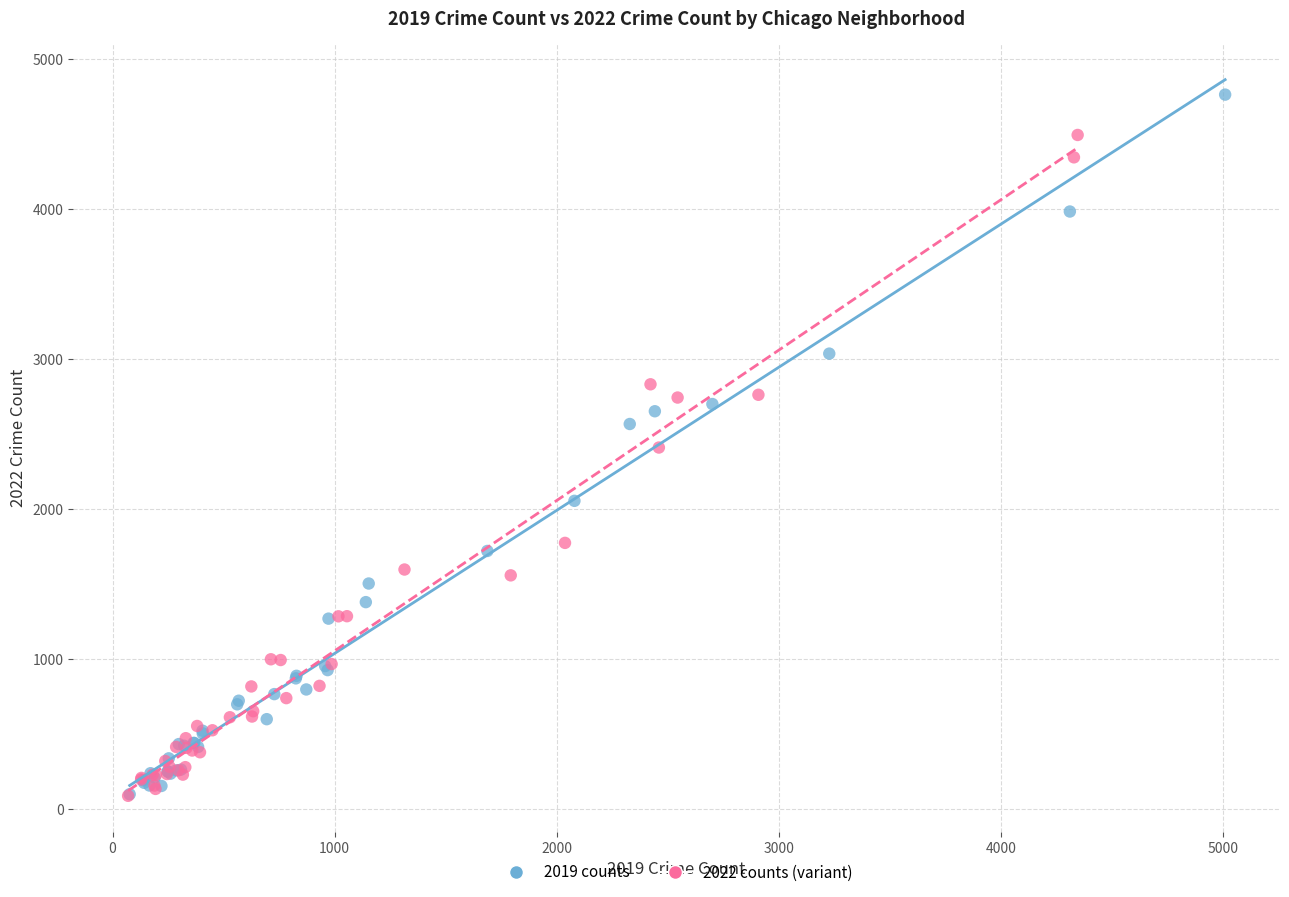

Which series has the largest Y range (max minus min)?

2019 counts